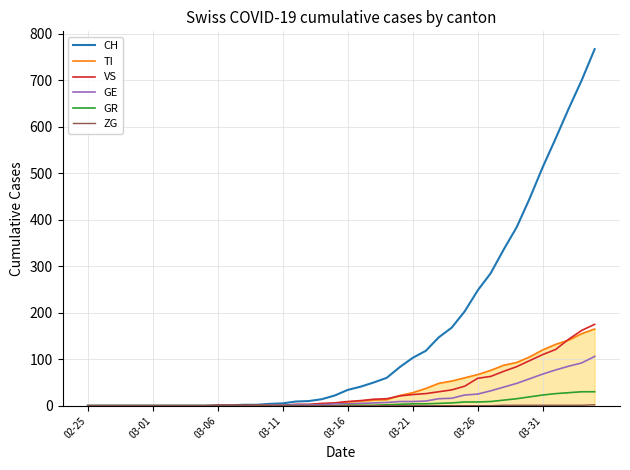

Reading left to right, extract all data points from this chart.

CH: 0	0	0	0	0	0	0	0	0	0	1	1	2	2	4	5	9	10	14	22	34	41	50	60	83	103	118	147	168	203	248	285	336	384	446	513	575	639	700	767
TI: 0	0	0	0	0	0	0	0	0	0	0	0	0	0	1	1	1	1	3	6	8	10	12	13	22	28	37	48	53	60	67	76	87	93	105	120	132	141	155	165
VS: 0	0	0	0	0	0	0	0	0	0	1	1	1	1	1	1	3	3	5	6	9	11	14	15	21	24	26	30	34	42	59	63	74	84	97	110	121	143	162	175
GE: 0	0	0	0	0	0	0	0	0	0	0	0	0	0	1	1	2	2	2	4	4	5	6	7	9	9	10	15	16	23	25	32	40	48	58	68	77	85	92	106
GR: 0	0	0	0	0	0	0	0	0	0	0	0	0	0	0	0	0	0	0	0	1	1	1	2	3	4	4	5	6	8	8	9	12	15	19	23	26	28	30	30
ZG: 0	0	0	0	0	0	0	0	0	0	0	0	0	0	0	0	0	0	0	0	0	0	0	0	0	0	0	0	0	0	0	0	1	1	1	1	1	1	1	2